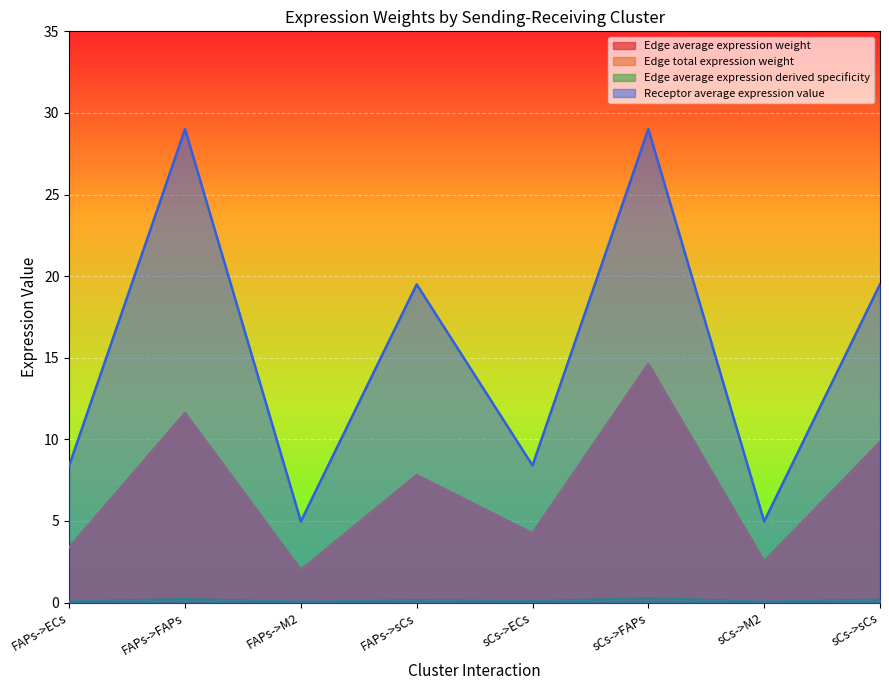

How many interior local valleys does the Receptor average expression value series have?

3